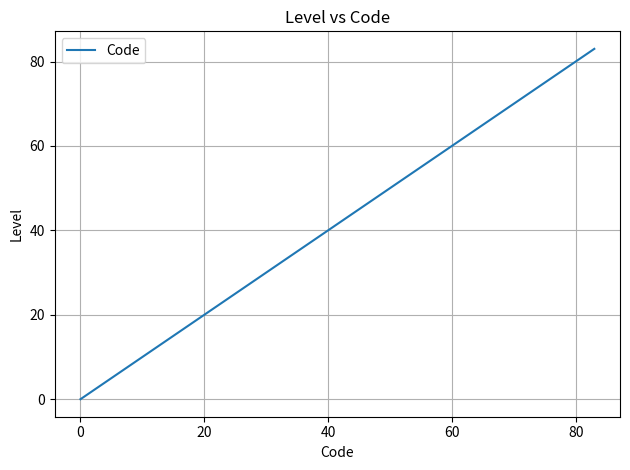

What is the maximum value shown in the chart?

83